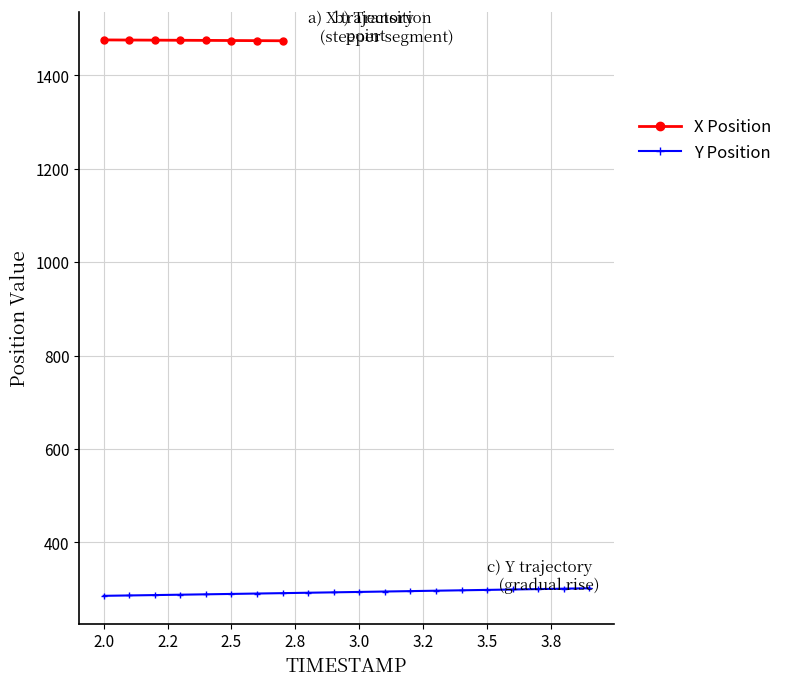

What is the lowest value of the Y Position series?

285.6